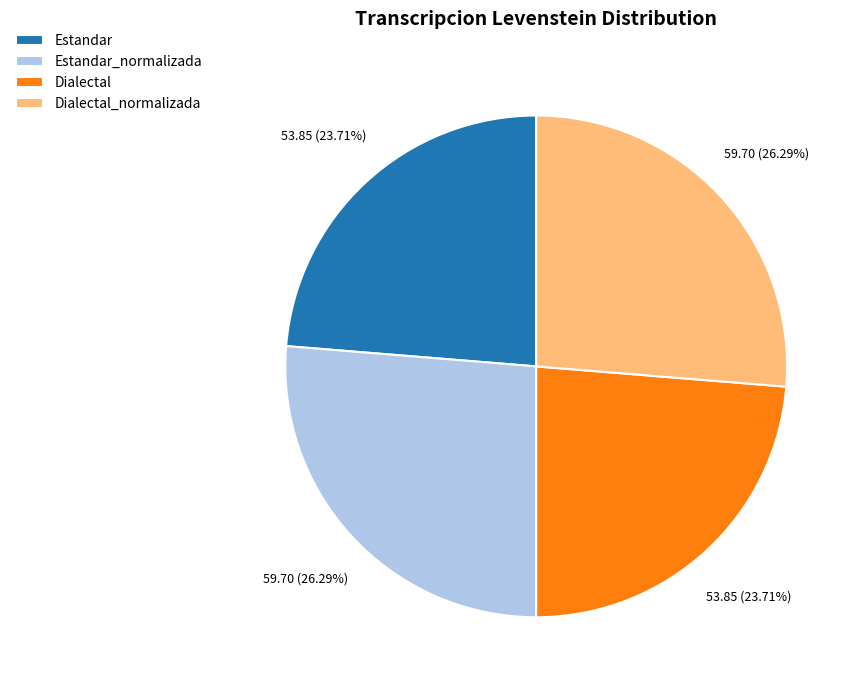

Does any single category account for the majority?

No